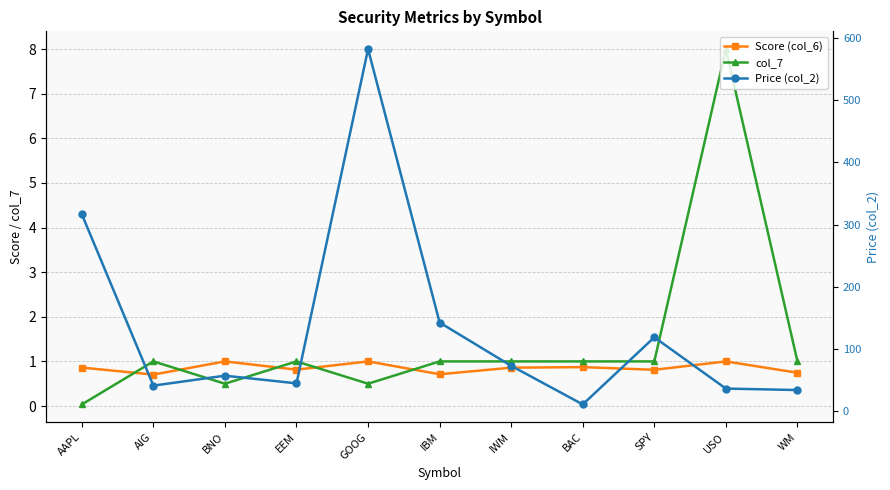

At which category does Price (col_2) reach its first local valley?

AIG